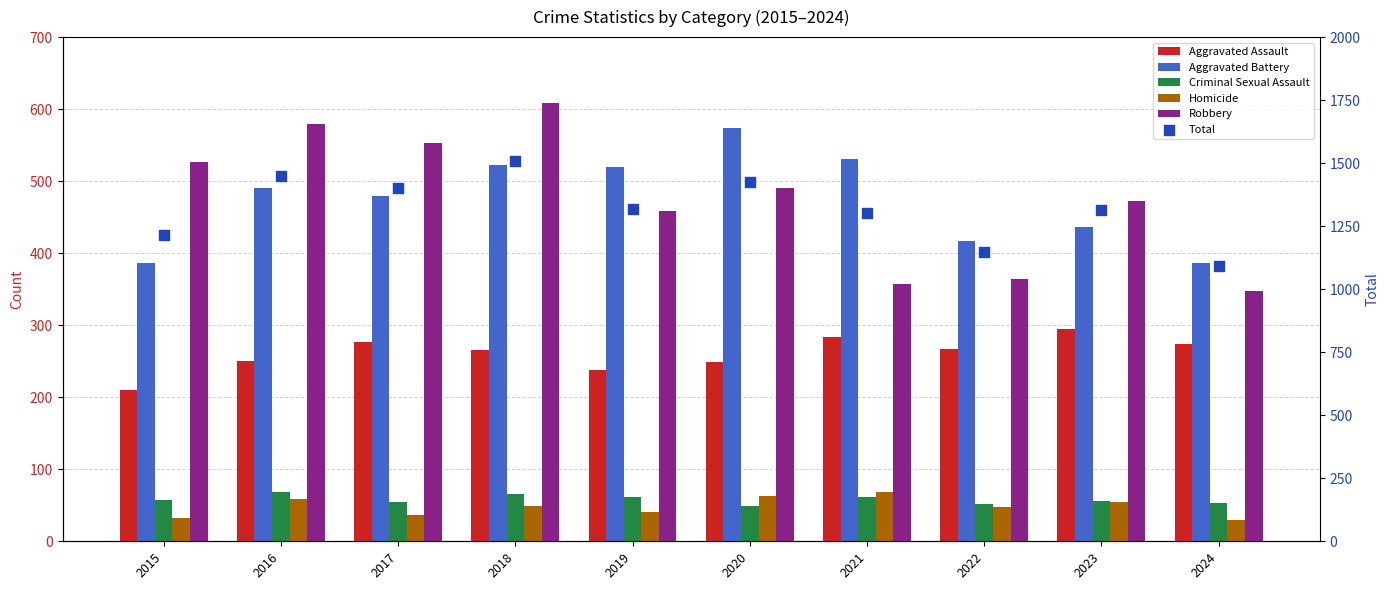

What are all the series names shown in the legend?

Aggravated Assault, Aggravated Battery, Criminal Sexual Assault, Homicide, Robbery, Total